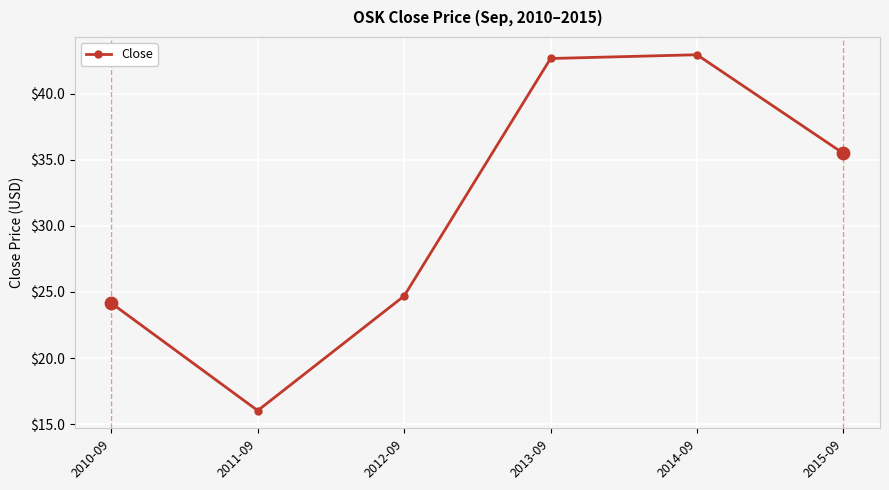

What is the ratio of the value at 2013-09 to the value at 2010-09?

1.8